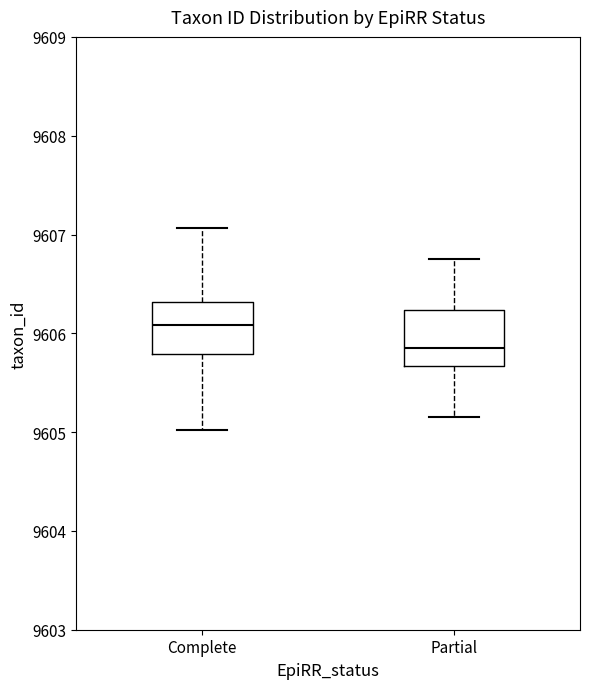

Where does the upper whisker of the box for Partial end on the y-axis? The values are not printed on the chart, so give them approximately, as read against the axis.

9606.7